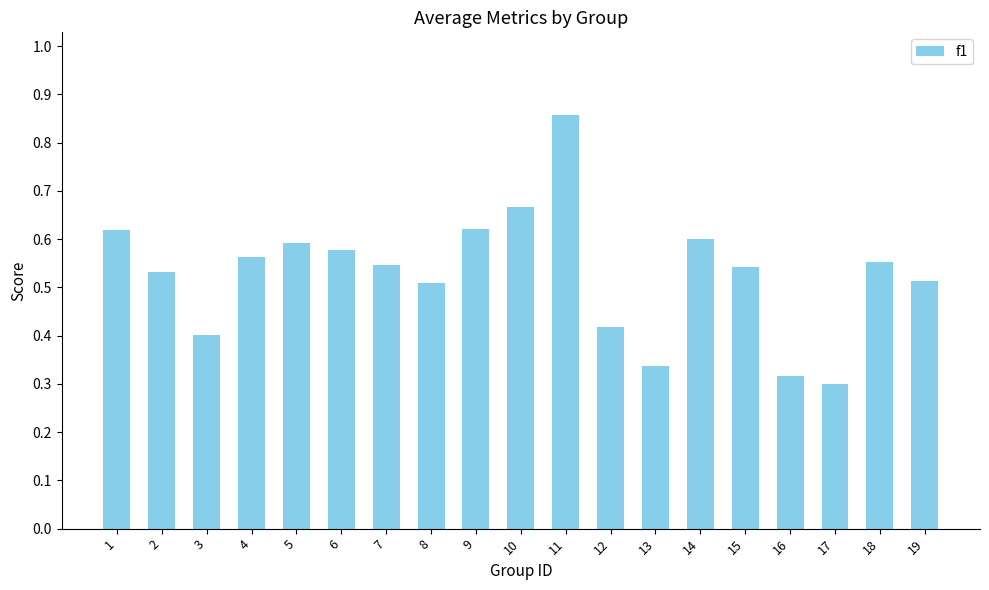

What is the sum of the values at 5 and 11?

1.4